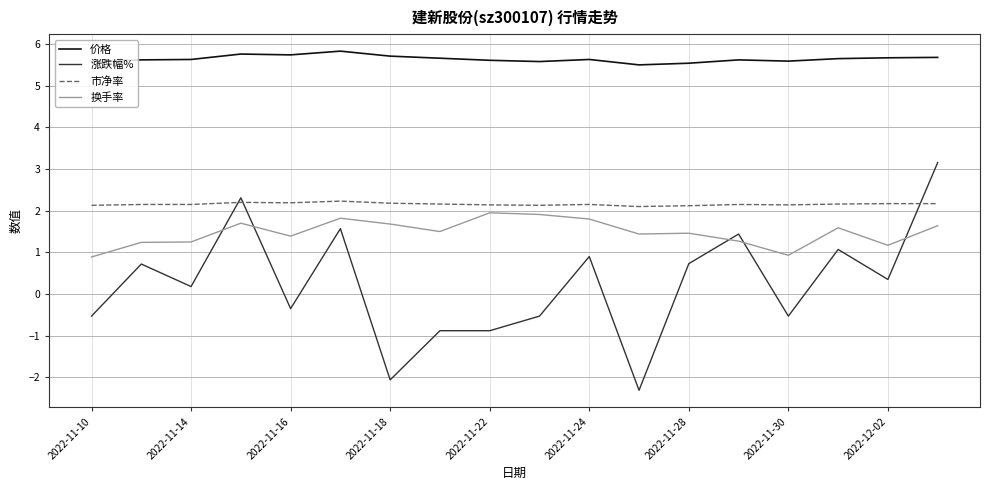

What are all the series names shown in the legend?

价格, 涨跌幅%, 市净率, 换手率